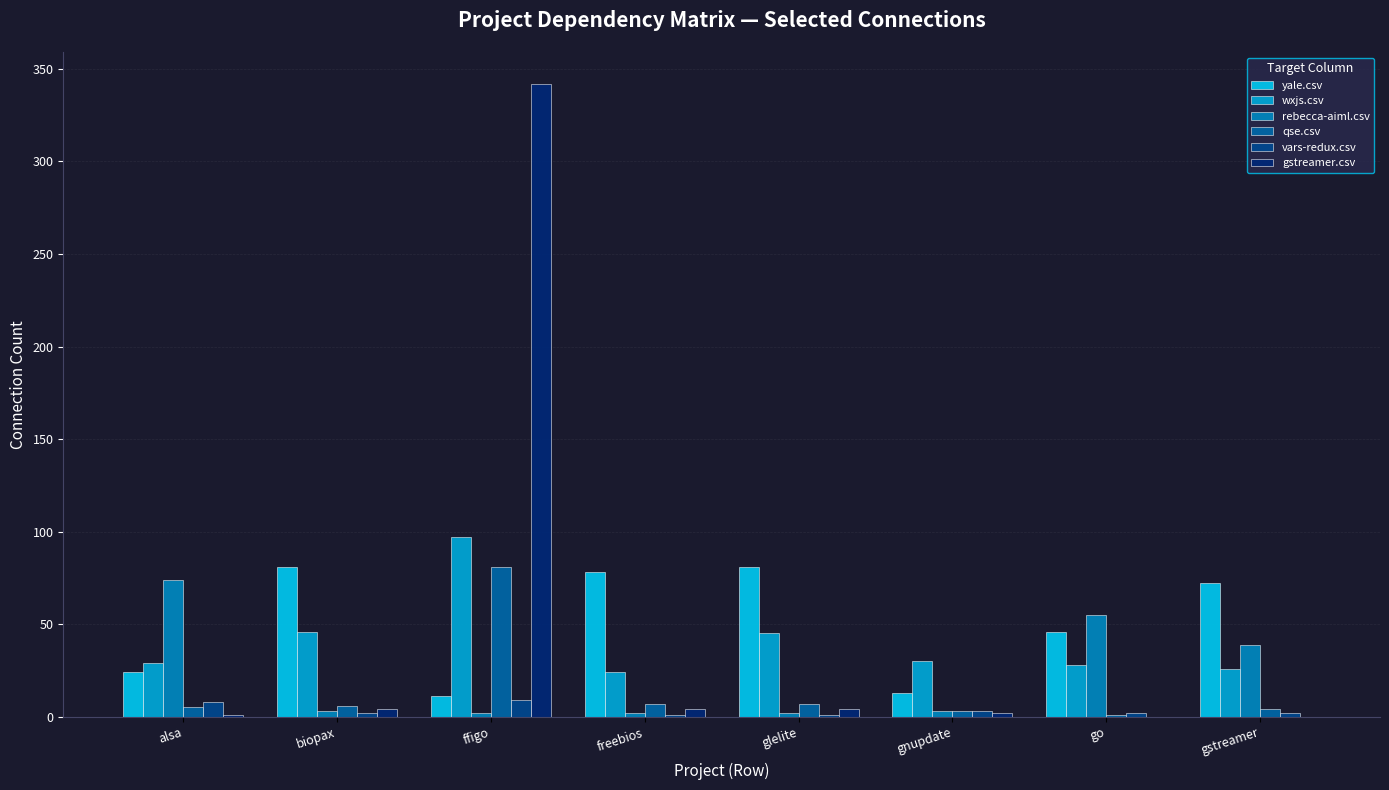

The value of yale.csv at glelite is 81. True or false?

True